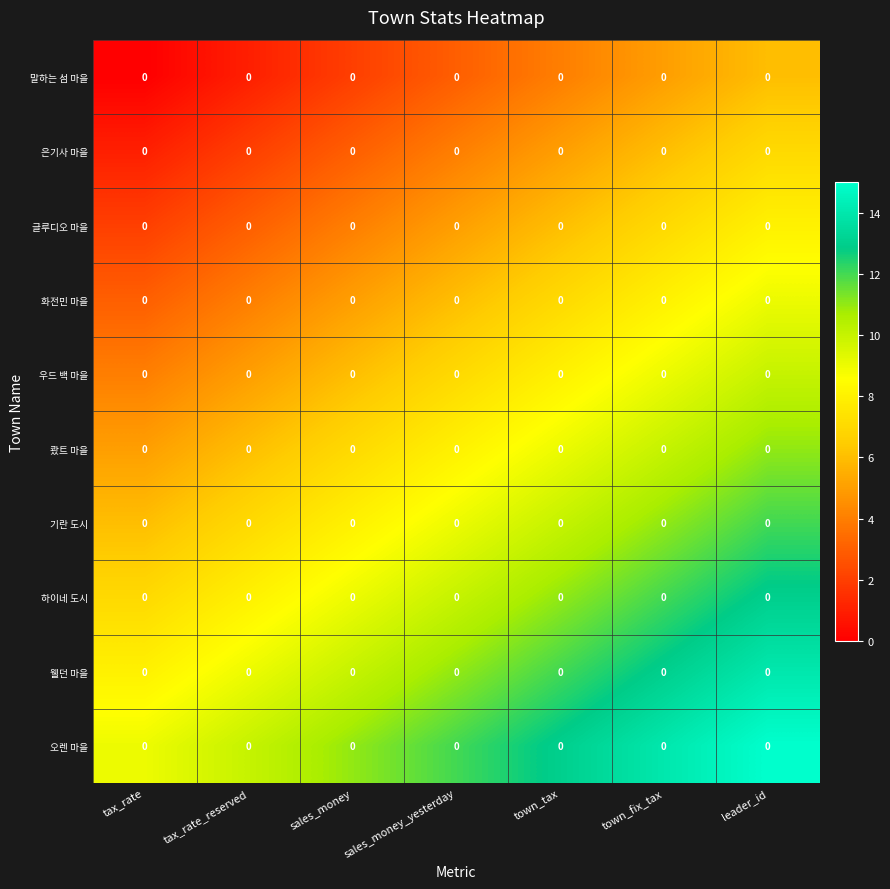

At how many categories does at least one series exceed 9?

6